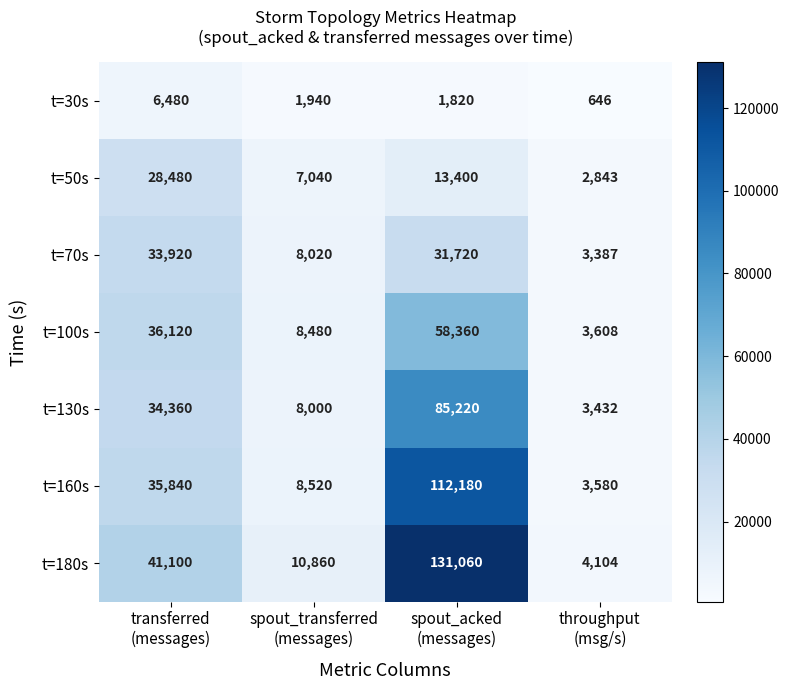

Which series has the largest range (max minus min)?

t=180s